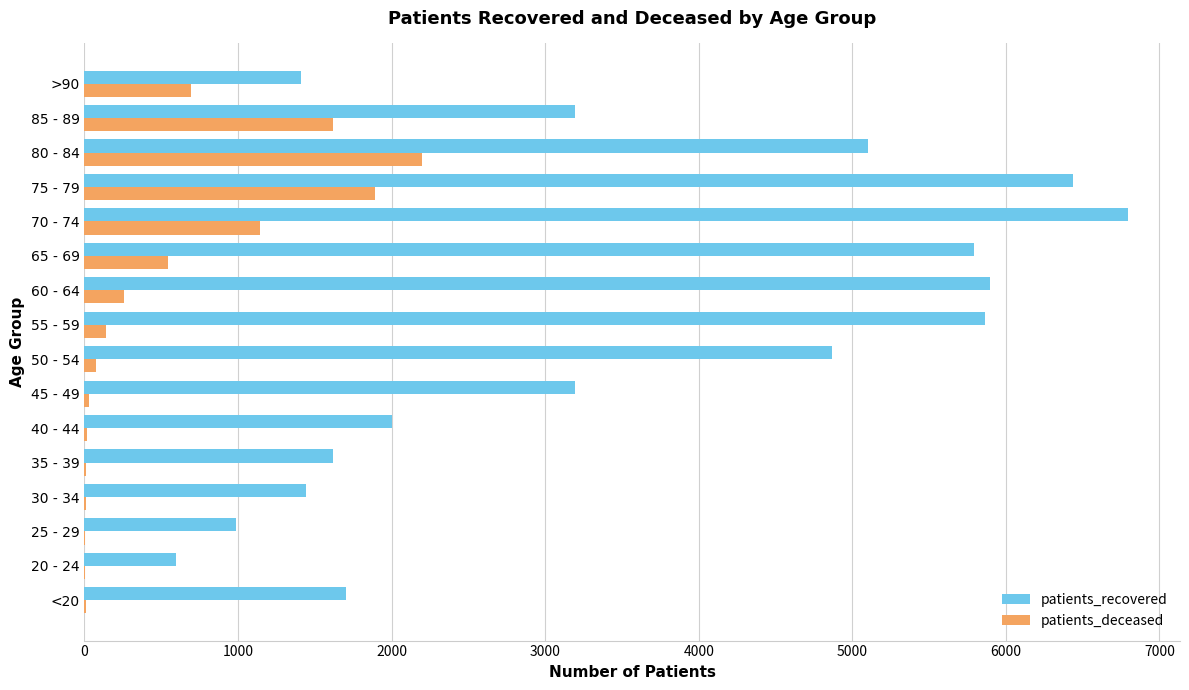

Which series has the largest total across all categories?

patients_recovered